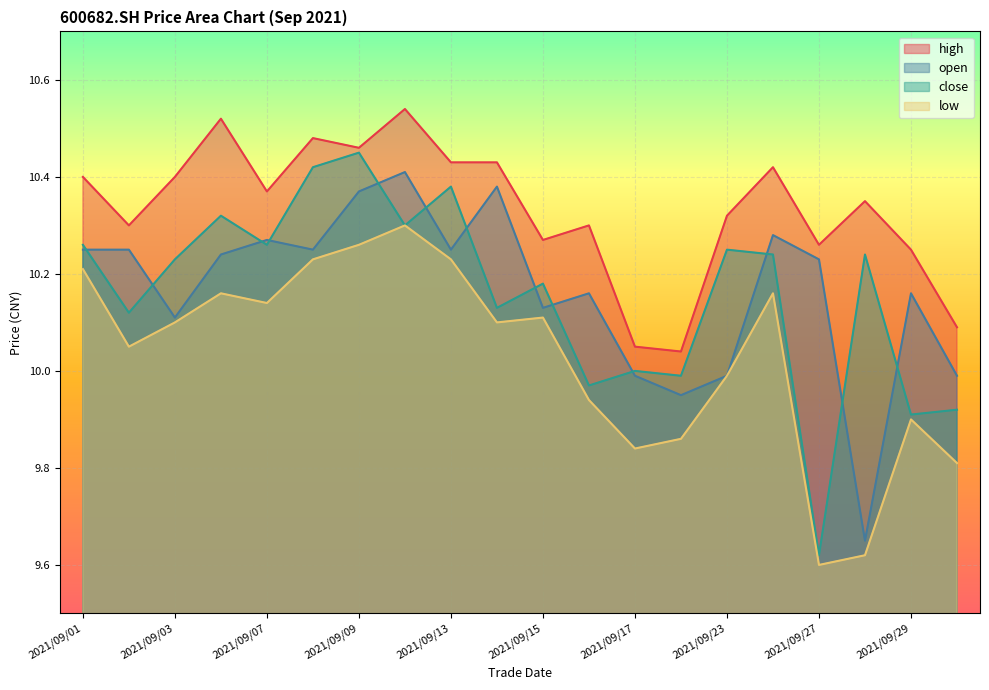

Count the number of data series in this chart.

4